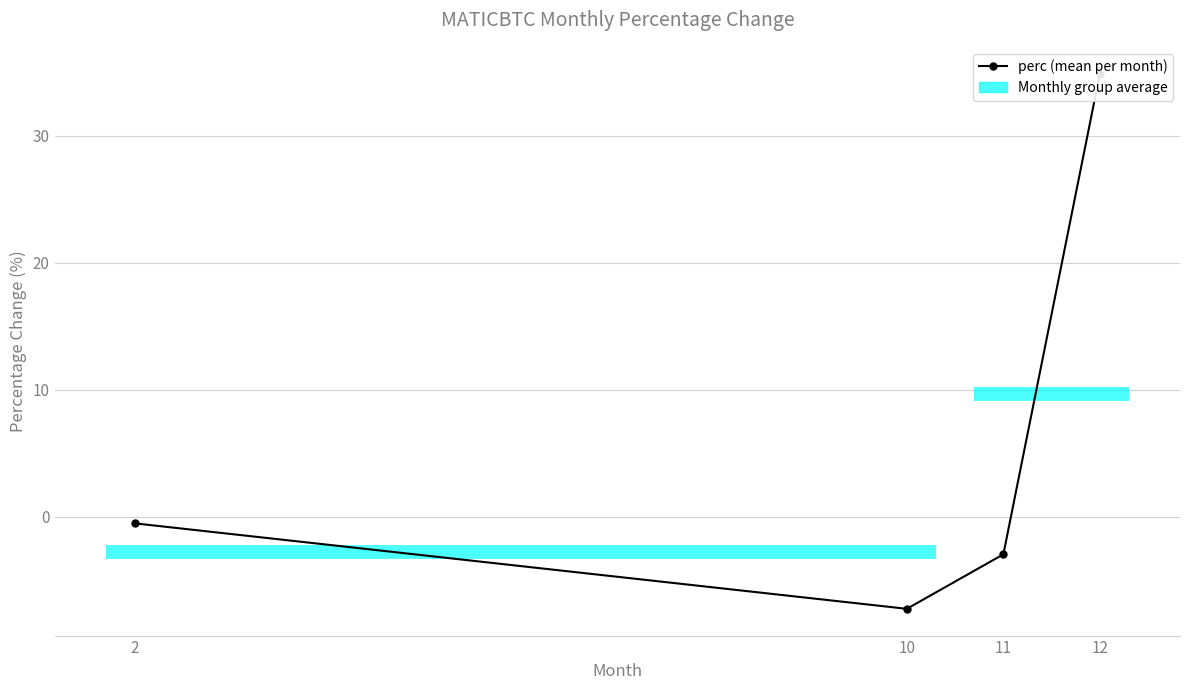

How many values exceed 0?

1